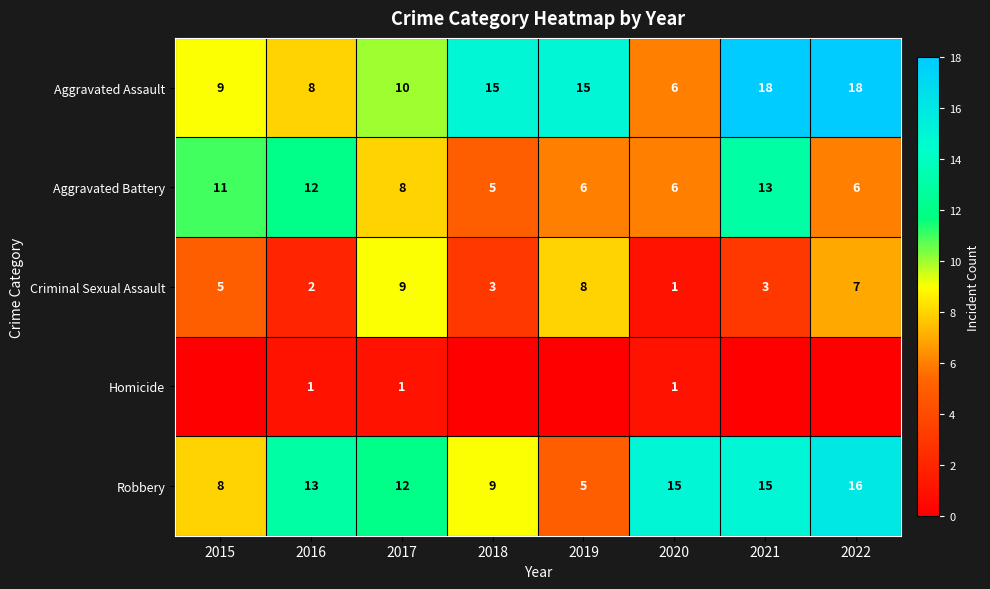

What is the sum of the Criminal Sexual Assault values at 2020 and 2018?

4